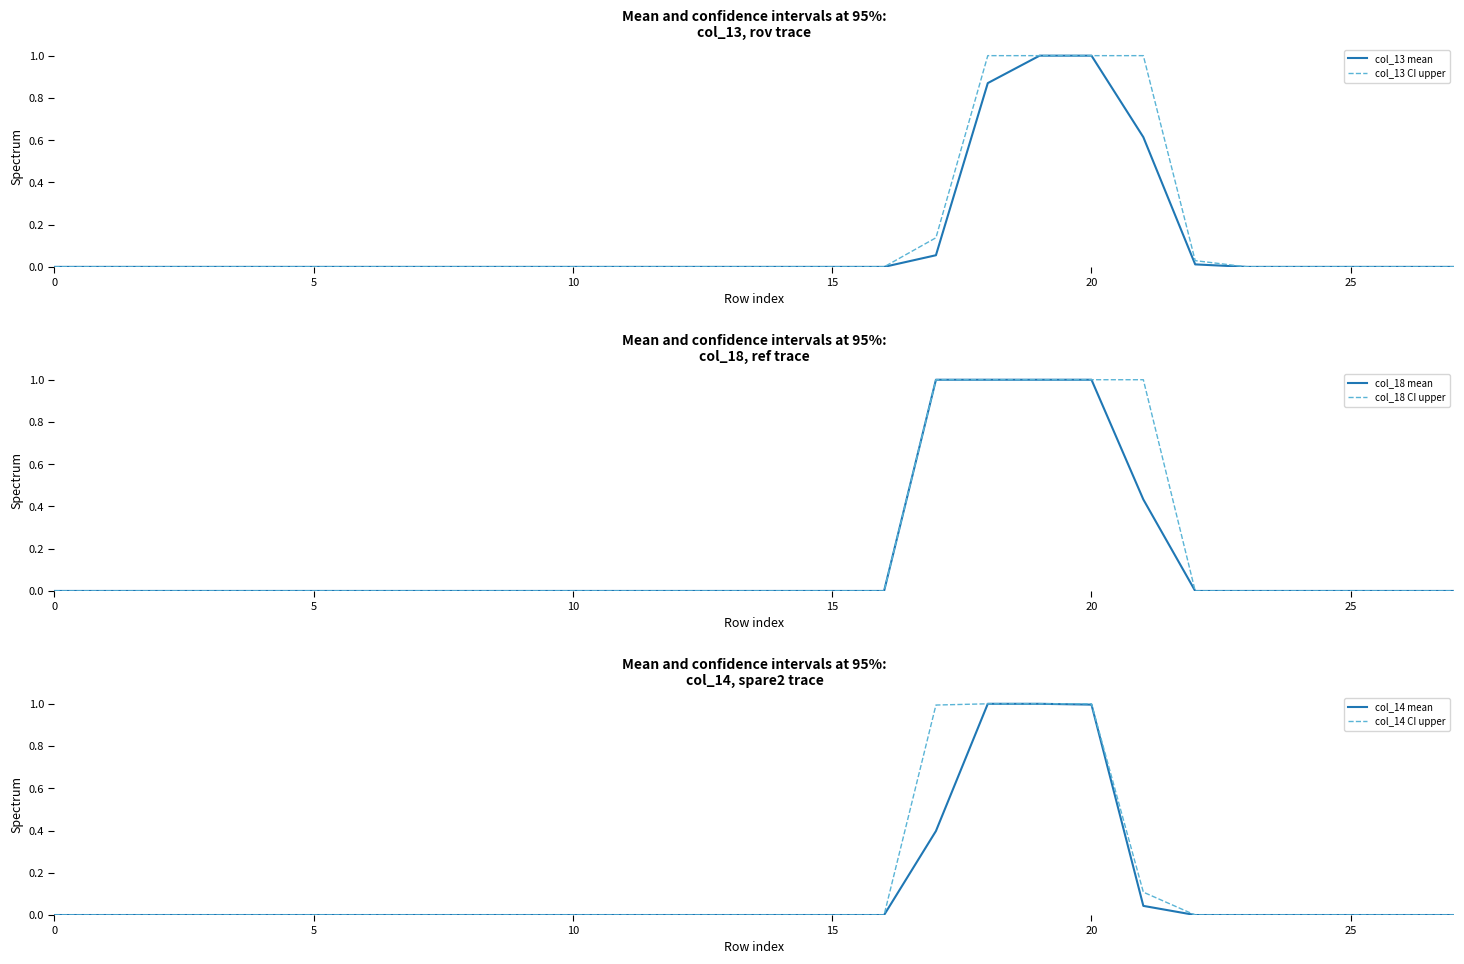

Reading left to right, transcribe all the data shown in this chart.

col_13 mean: 0.0	0.0	0.0	0.0	0.0	0.0	0.0	0.0	0.0	0.0	0.0	0.0	0.0	0.0	0.0	0.0	0.0	0.1	0.9	1.0	1.0	0.6	0.0	0.0	0.0	0.0	0.0	0.0
col_13 CI upper: 0.0	0.0	0.0	0.0	0.0	0.0	0.0	0.0	0.0	0.0	0.0	0.0	0.0	0.0	0.0	0.0	0.0	0.1	1.0	1.0	1.0	1.0	0.0	0.0	0.0	0.0	0.0	0.0
col_18 mean: 0.0	0.0	0.0	0.0	0.0	0.0	0.0	0.0	0.0	0.0	0.0	0.0	0.0	0.0	0.0	0.0	0.0	1.0	1.0	1.0	1.0	0.4	0.0	0.0	0.0	0.0	0.0	0.0
col_18 CI upper: 0.0	0.0	0.0	0.0	0.0	0.0	0.0	0.0	0.0	0.0	0.0	0.0	0.0	0.0	0.0	0.0	0.0	1.0	1.0	1.0	1.0	1.0	0.0	0.0	0.0	0.0	0.0	0.0
col_14 mean: 0.0	0.0	0.0	0.0	0.0	0.0	0.0	0.0	0.0	0.0	0.0	0.0	0.0	0.0	0.0	0.0	0.0	0.4	1.0	1.0	1.0	0.0	0.0	0.0	0.0	0.0	0.0	0.0
col_14 CI upper: 0.0	0.0	0.0	0.0	0.0	0.0	0.0	0.0	0.0	0.0	0.0	0.0	0.0	0.0	0.0	0.0	0.0	1.0	1.0	1.0	1.0	0.1	0.0	0.0	0.0	0.0	0.0	0.0